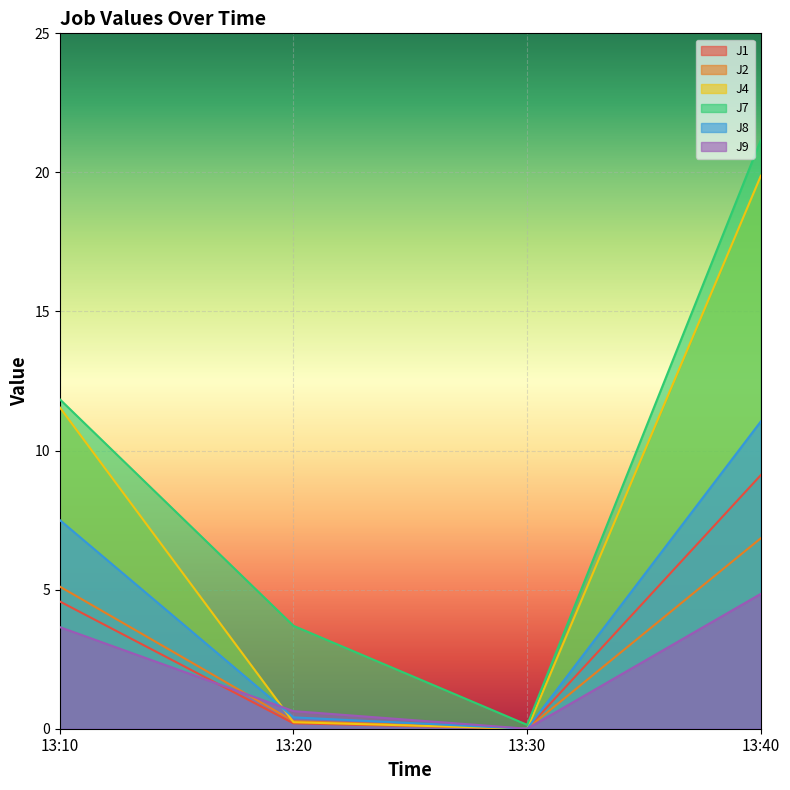

Where is J8 nearest to the value 5?

13:10